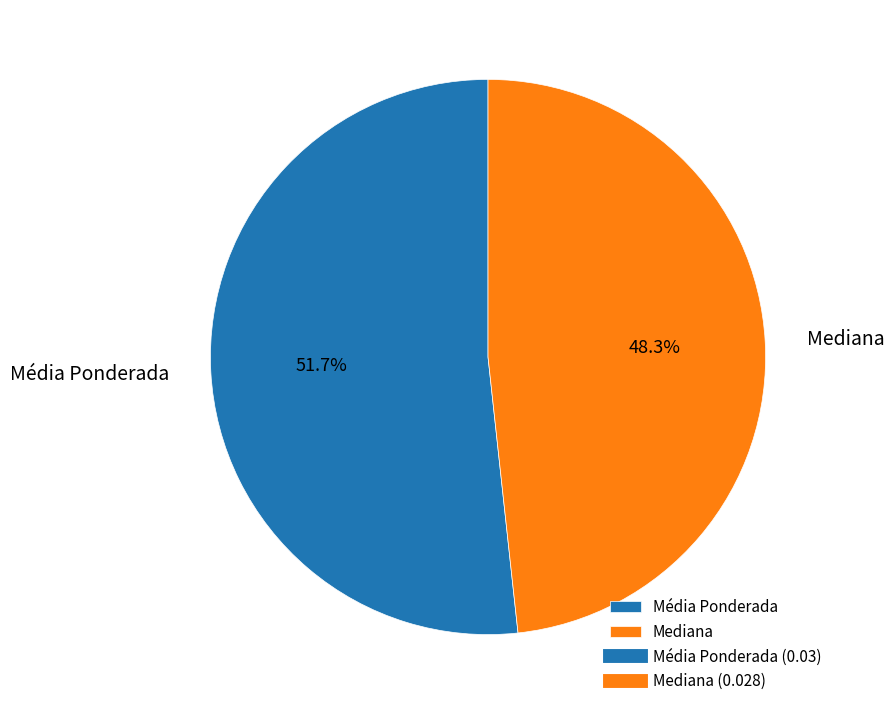

Count the number of slices in the pie.

2